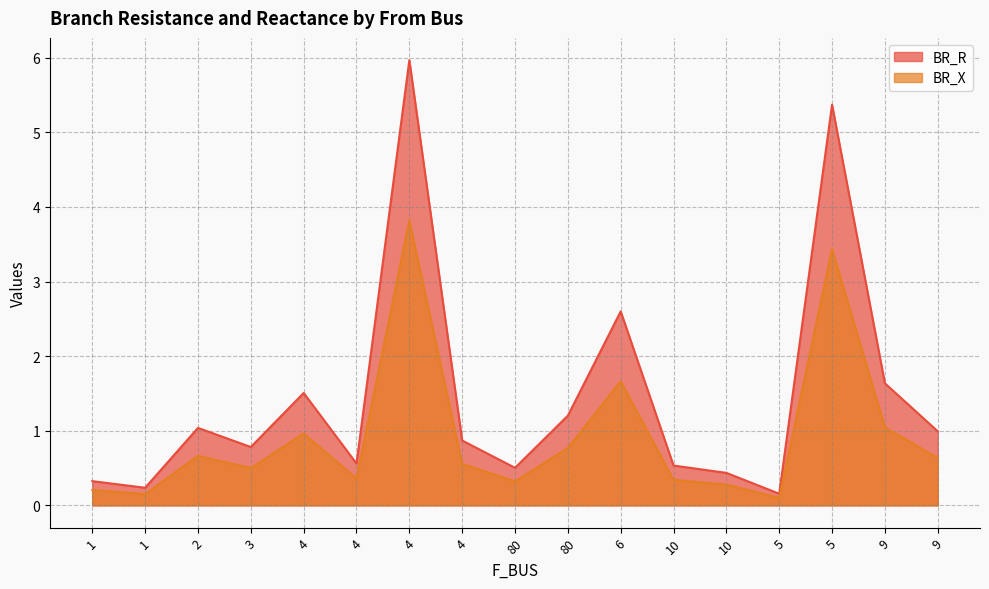

List the series in order of their overall mean, highest first.

BR_R, BR_X